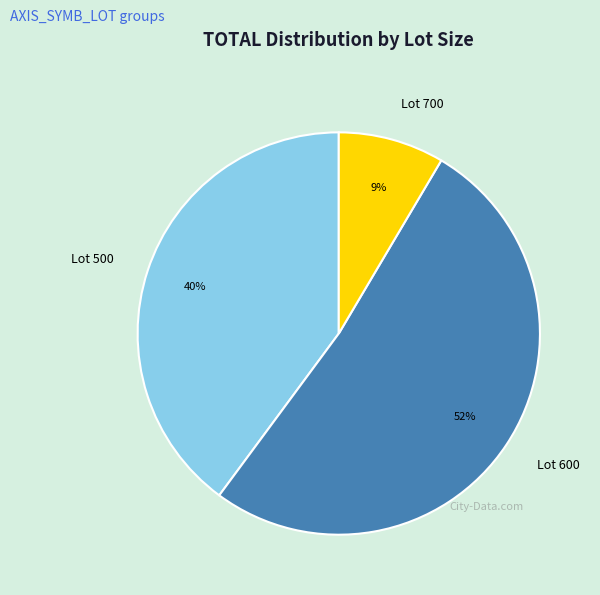

True or false: Lot 500 accounts for 40% of the total.

True